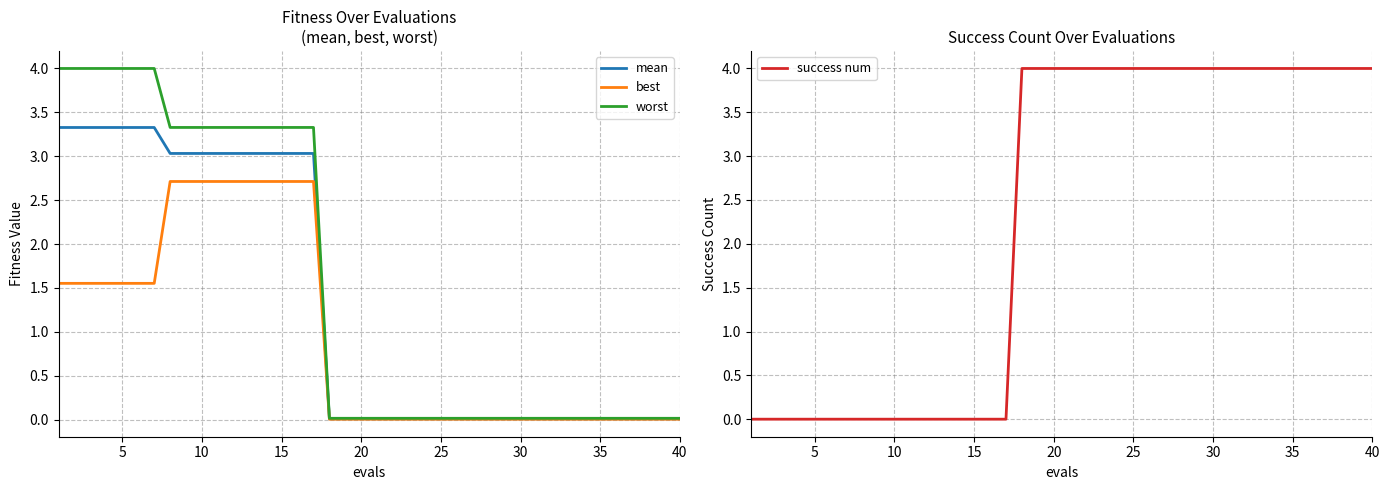

True or false: worst and mean cross at least once.

False